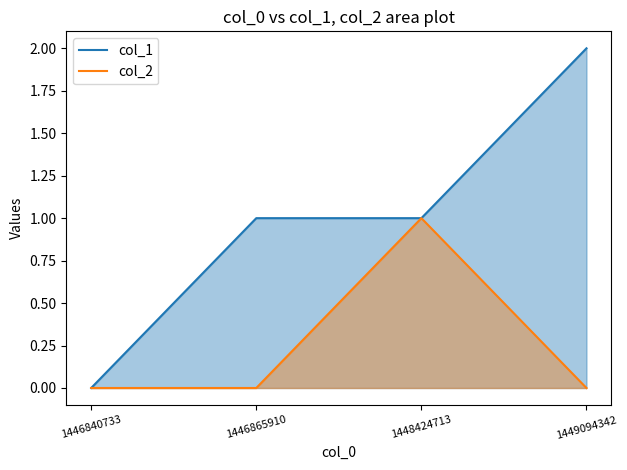

Reading left to right, extract all data points from this chart.

col_1: 0	1	1	2
col_2: 0	0	1	0